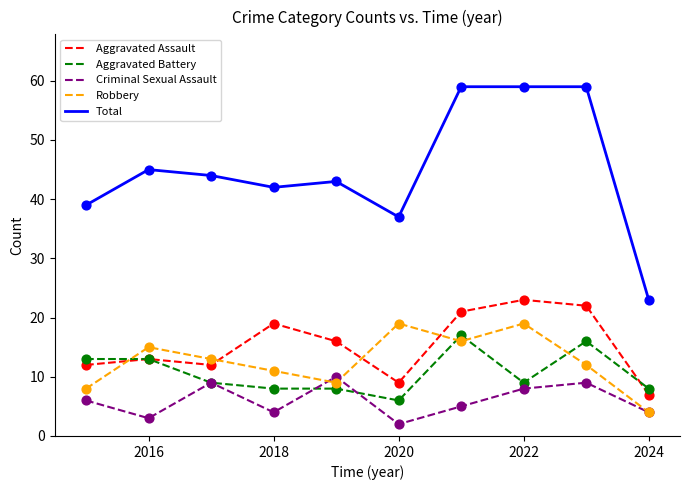

What is the maximum value shown in the chart?

59